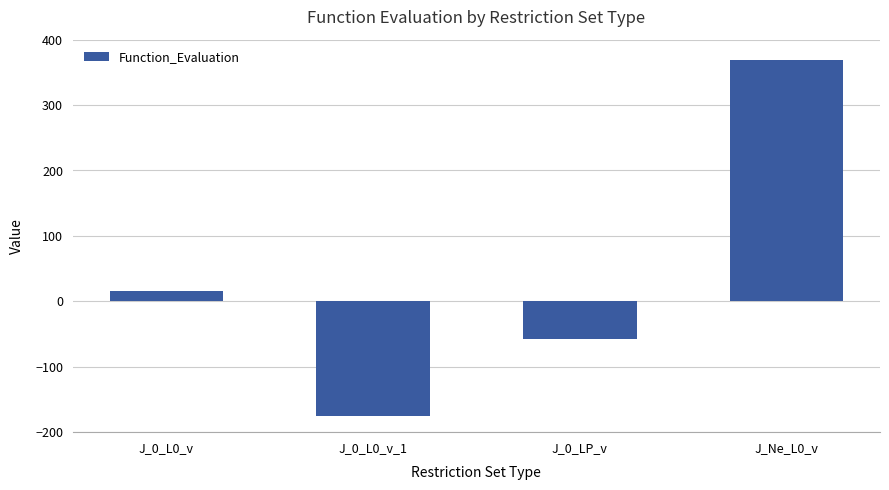

What is the label of the 1st bar from the left?

J_0_L0_v